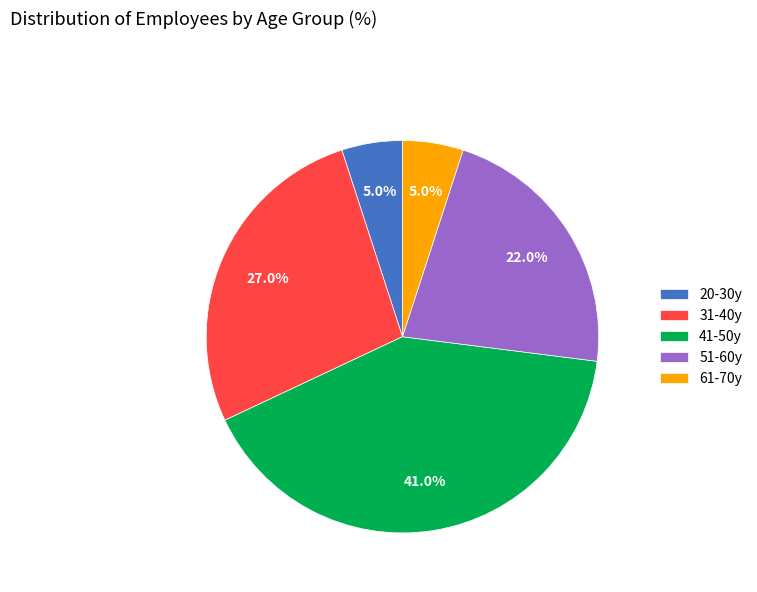

Combined, what portion of the pie is 61-70y and 51-60y?

27.0%